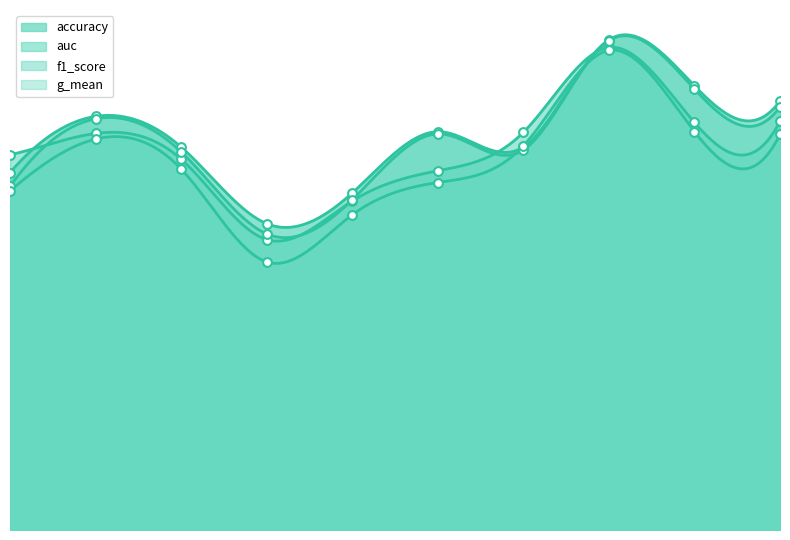

At how many categories does at least one series exceed 0?

10